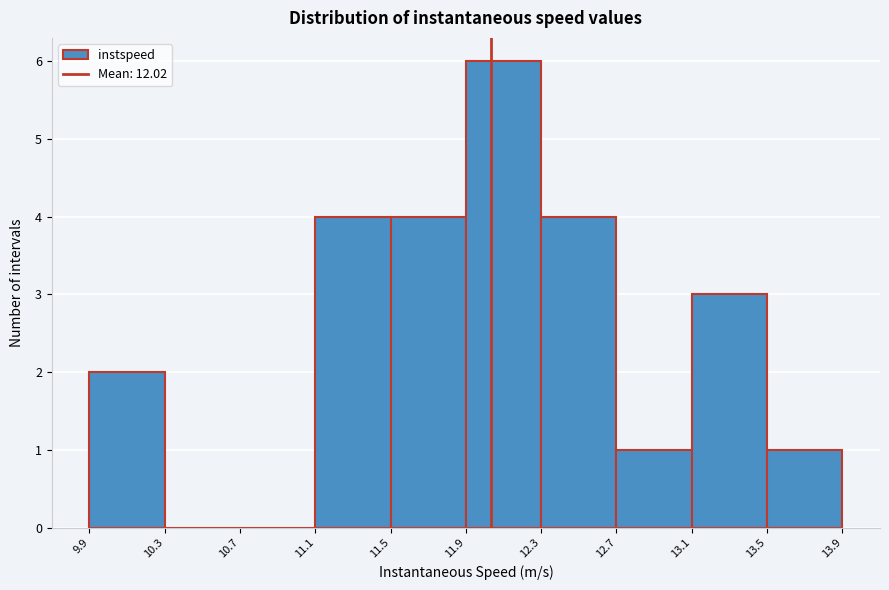

Reading left to right, list every bar in this chart as the range it spans on the x-axis followed by its height. The values are not printed on the chart, so give them approximately, as read against the axis.

9.9 to 10.3: 2
10.3 to 10.7: 0
10.7 to 11.1: 0
11.1 to 11.5: 4
11.5 to 11.9: 4
11.9 to 12.3: 6
12.3 to 12.7: 4
12.7 to 13.1: 1
13.1 to 13.5: 3
13.5 to 13.9: 1